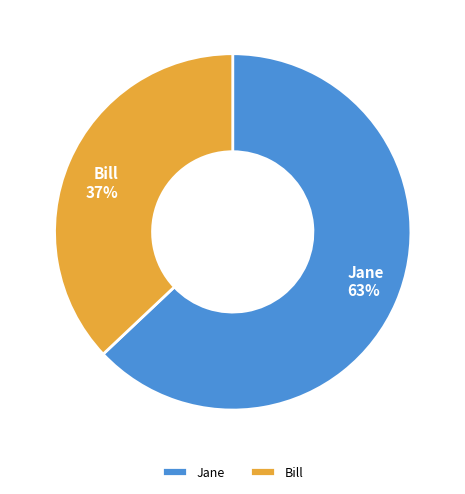

Does Bill account for over 50% of the chart?

No